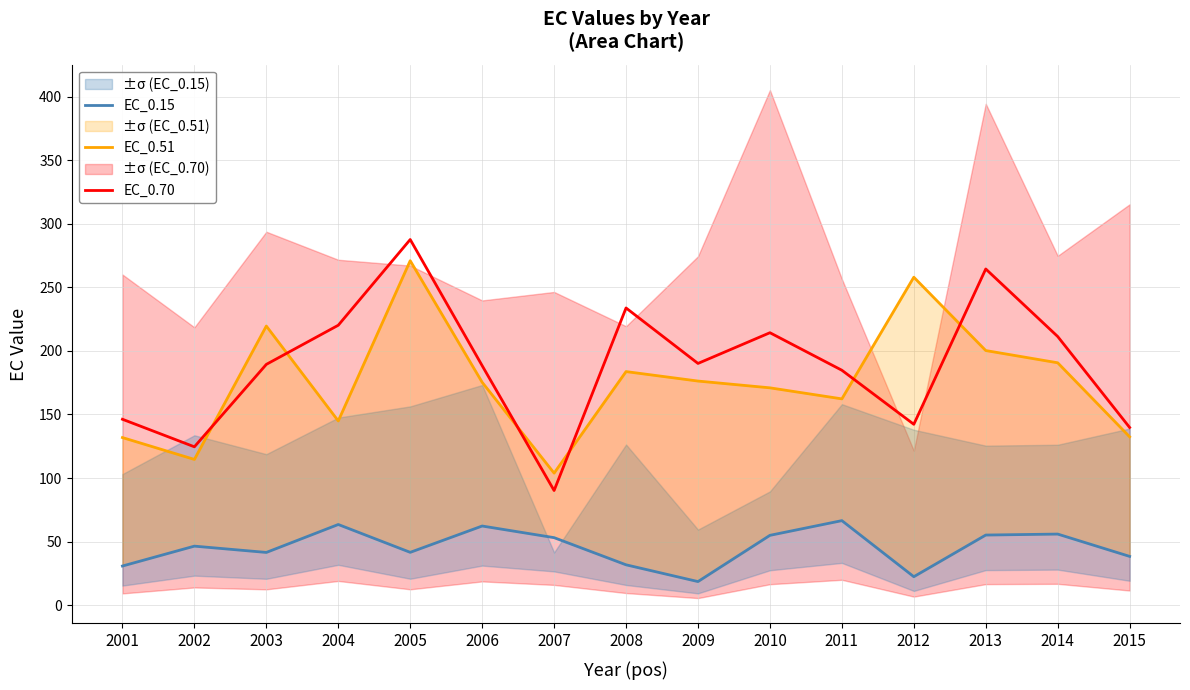

What is the value of the EC_0.70 point at the 4th from the left?

220.2